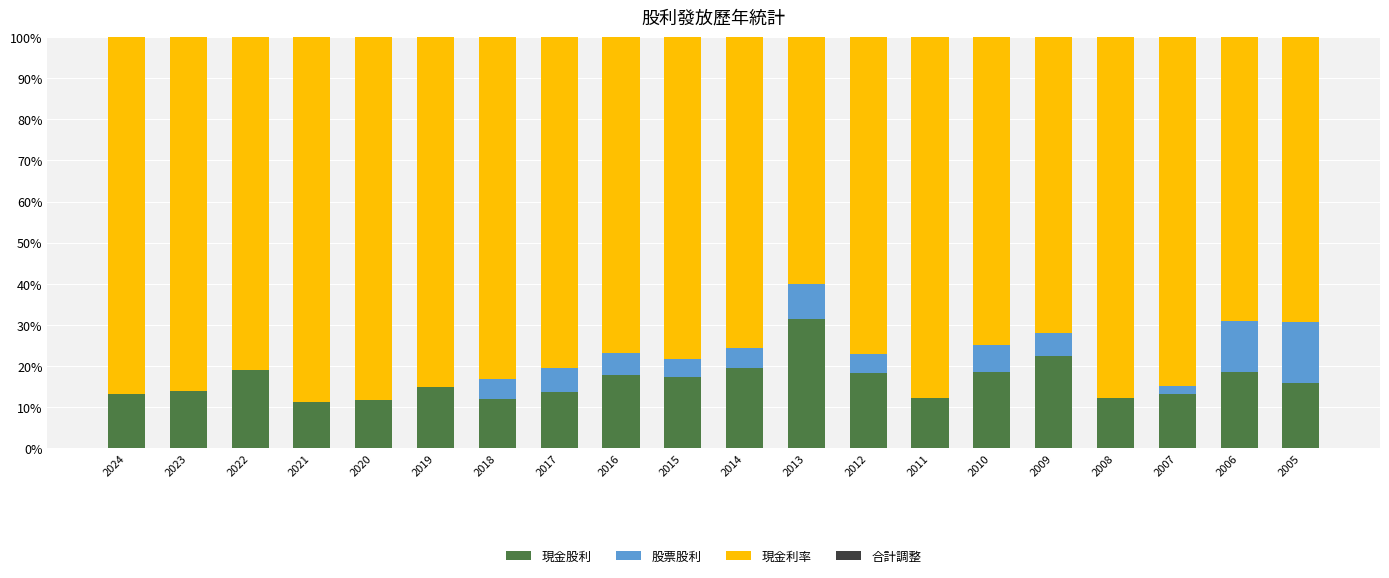

At which label does 現金股利 reach its peak?

2013